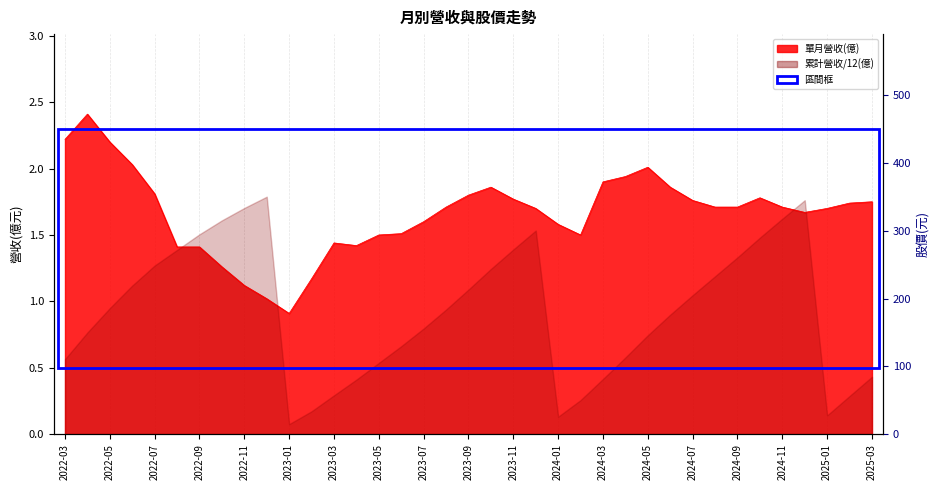

What is the minimum value for 收盤價?

179.0